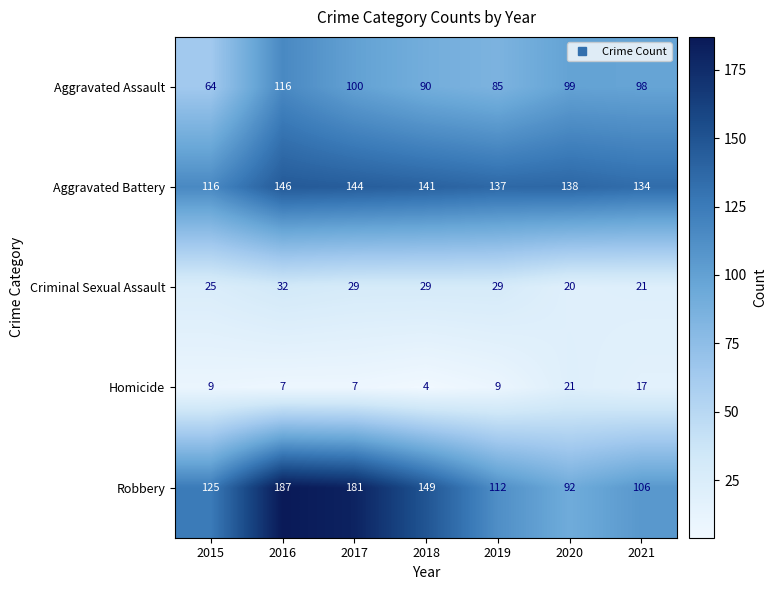

Which series has the largest range (max minus min)?

Robbery